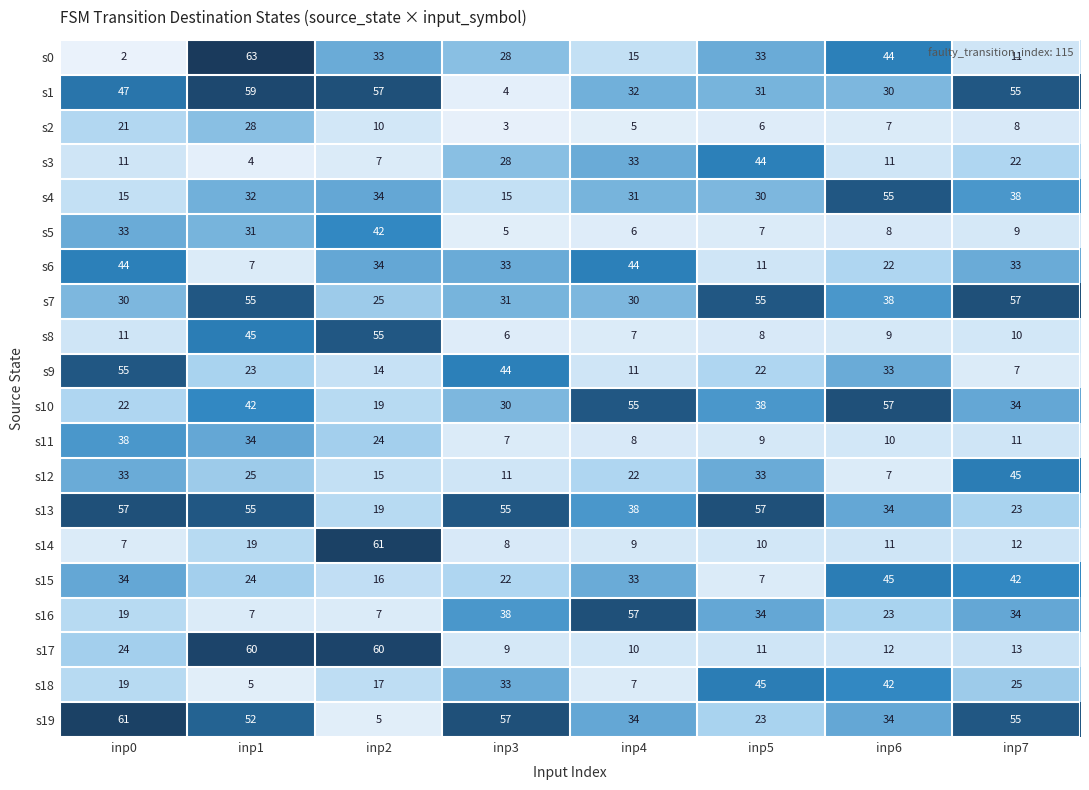

The s4 series shows 9 at inp4. True or false?

False